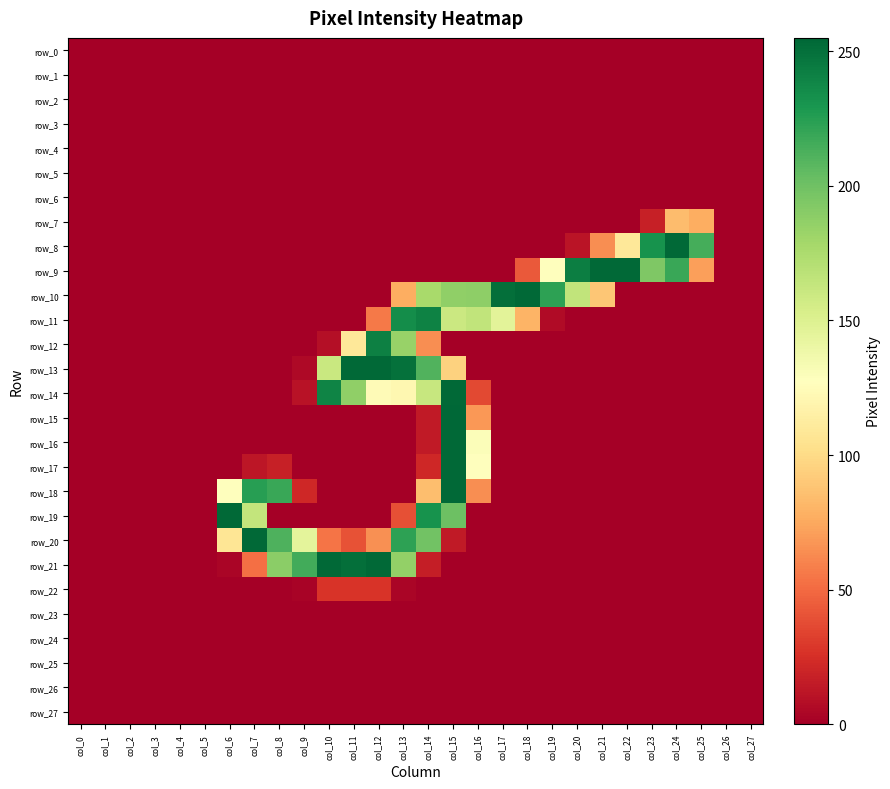

At which category is the sum across all series the highest?

col_15